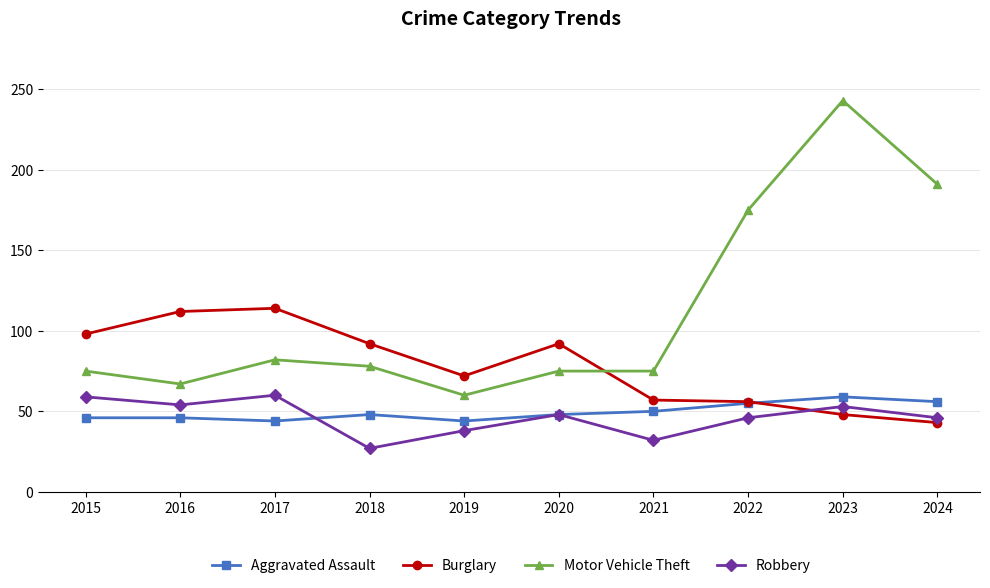

Where is Motor Vehicle Theft nearest to the value 151?

2022